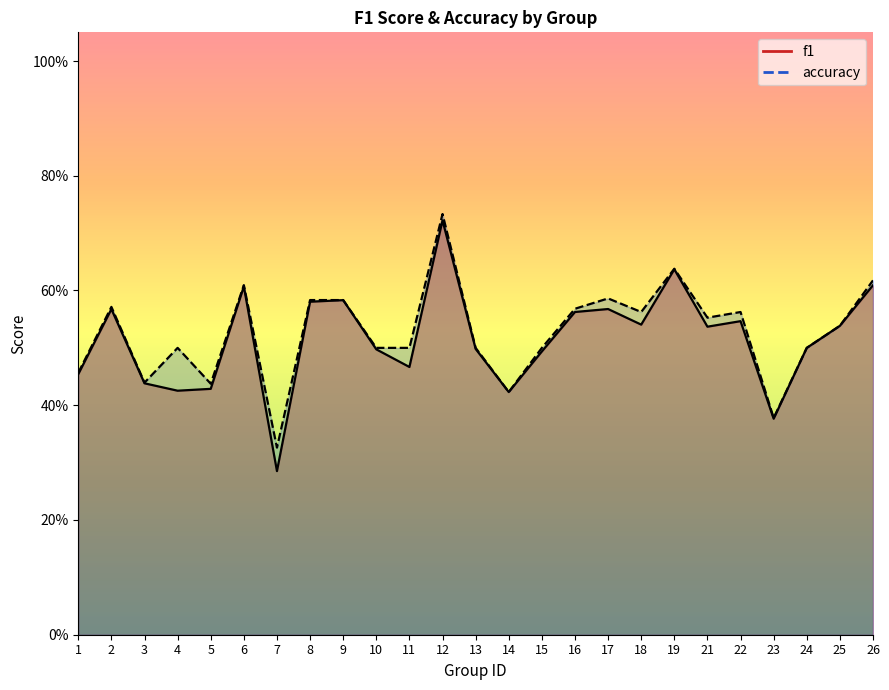

Which category has the highest value across all series?

12